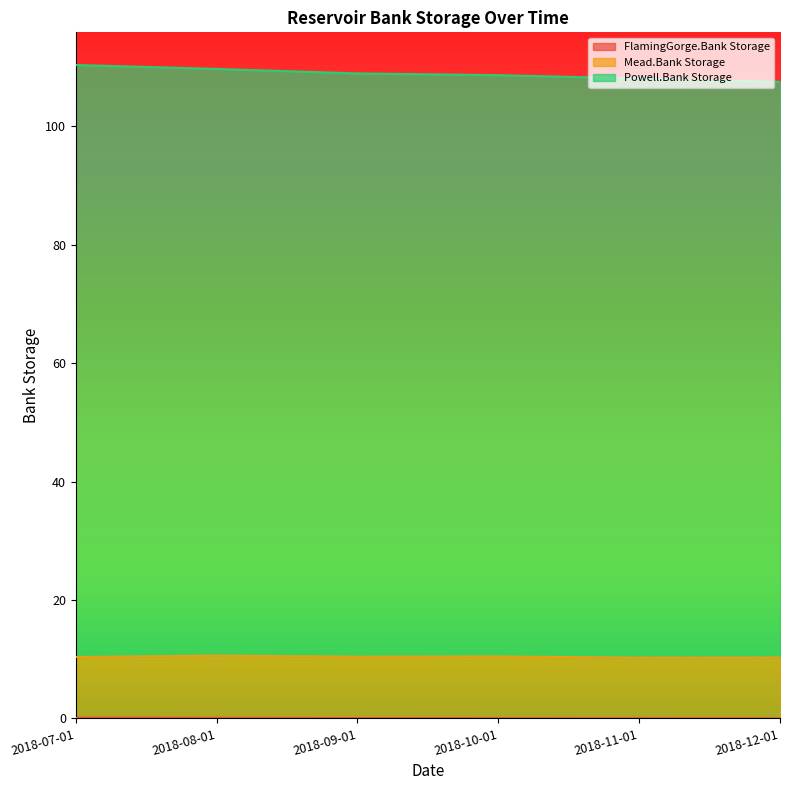

What is the difference between the highest and lowest values at 2018-11-01?

108.1